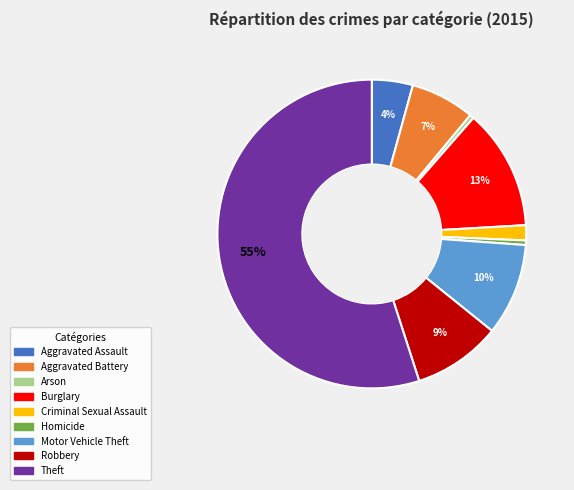

To the nearest percent, what is the average slice percentage?

11%